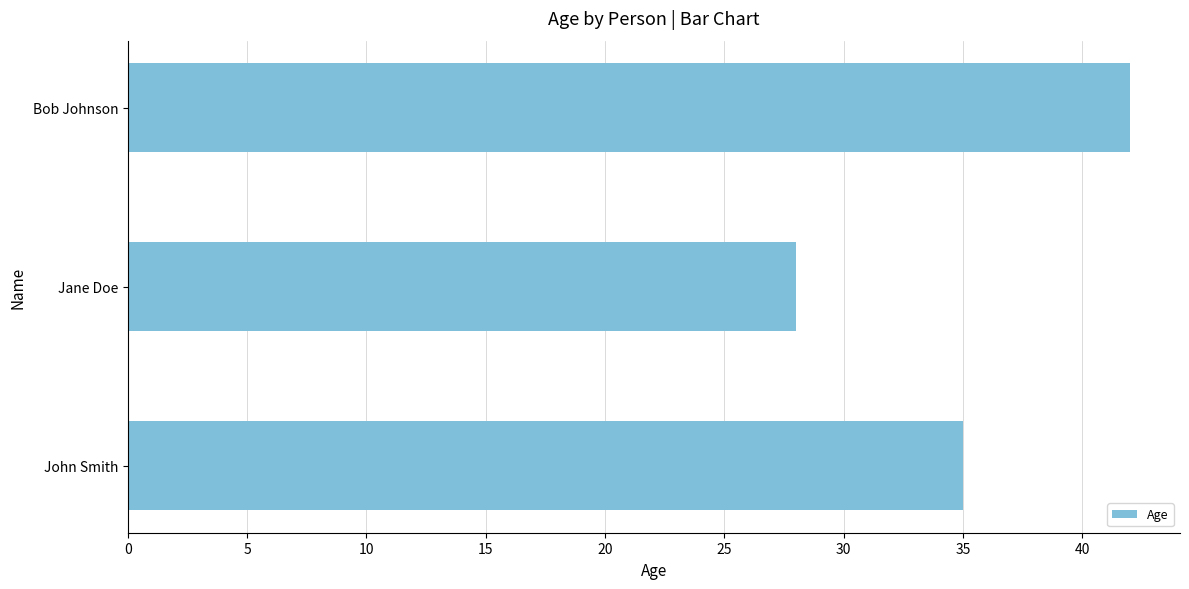

What is the maximum value shown in the chart?

42